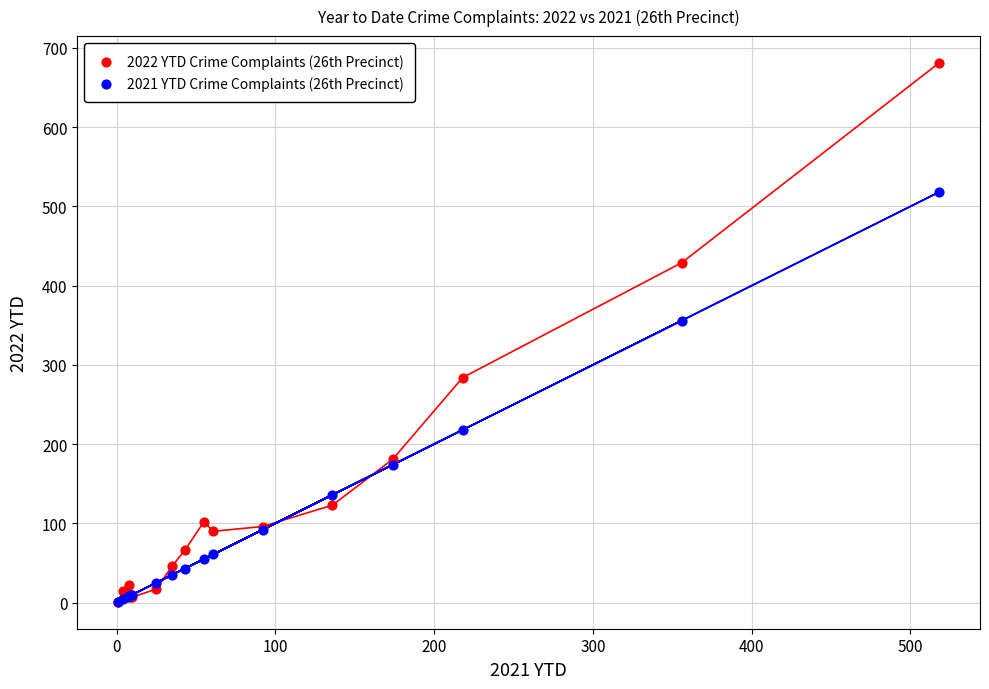

Across all series, what Y value is closest to 341?

356